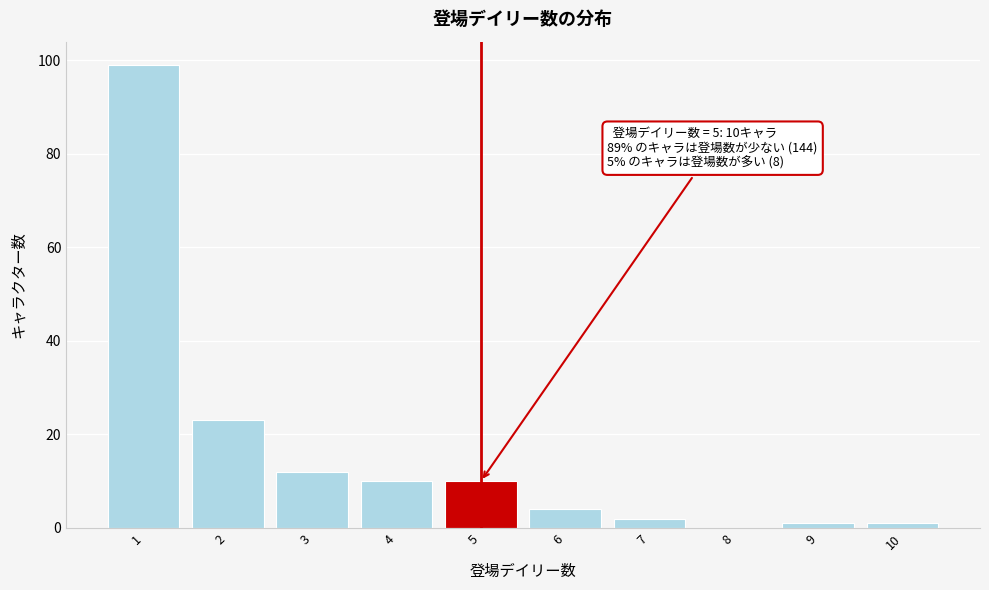

Reading left to right, what are all the values shown in this chart?

1=99	2=23	3=12	4=10	5=10	6=4	7=2	8=0	9=1	10=1